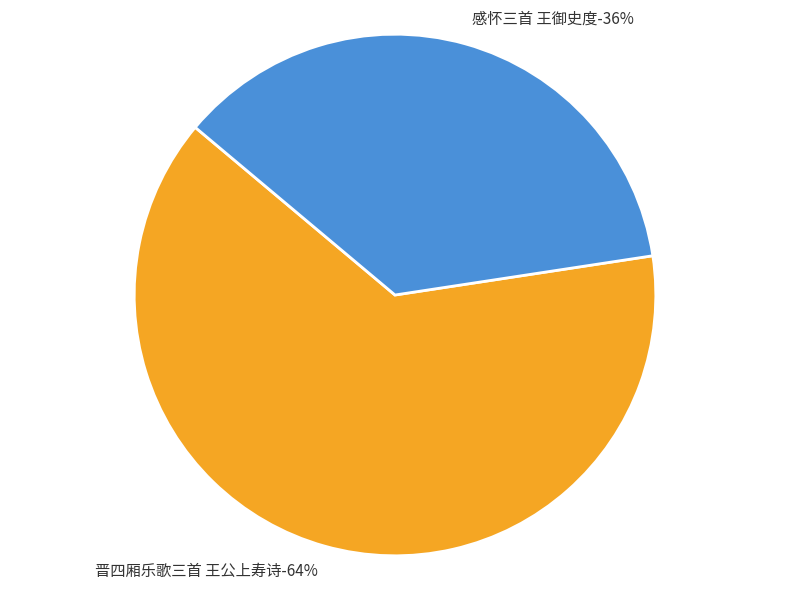

How much of the chart is everything except 感怀三首 王御史度?

63.5%